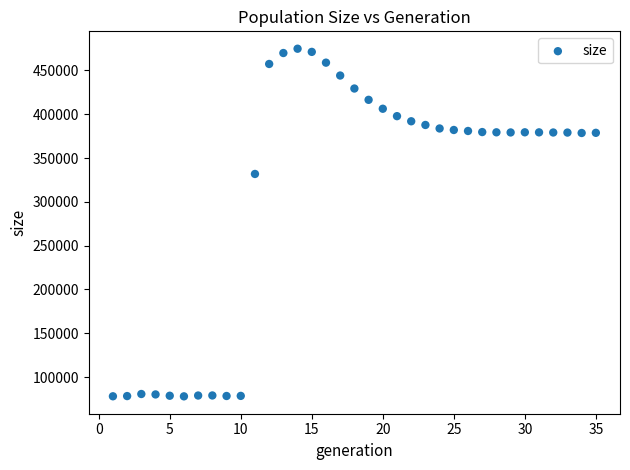

What is the range of X values (max minus min)?

34